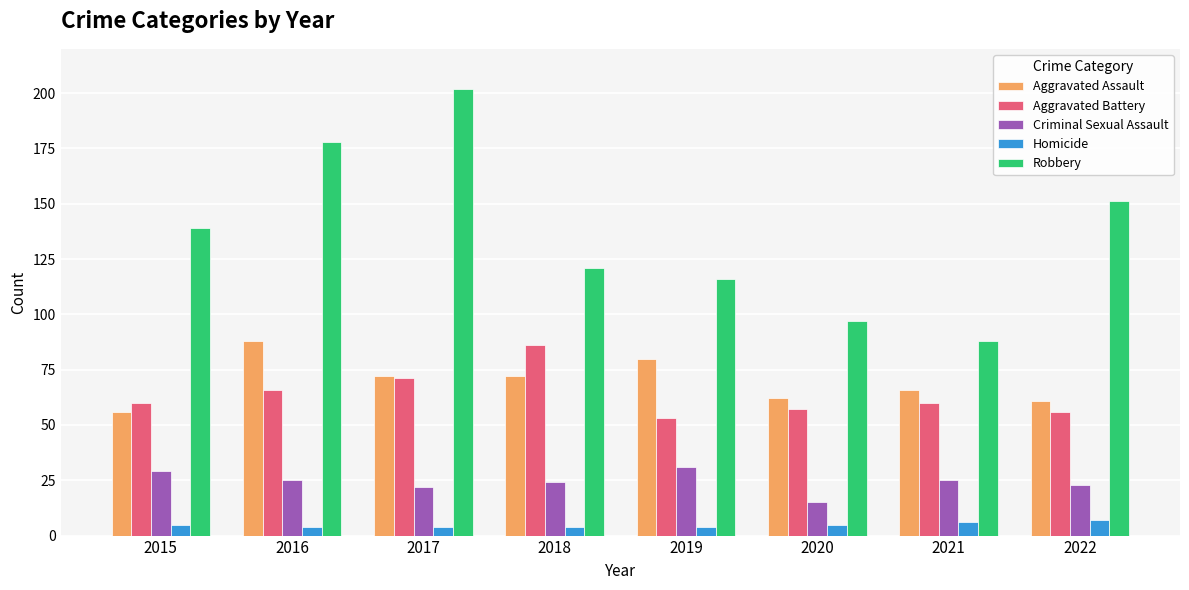

The Homicide series shows 4 at 2019. True or false?

True